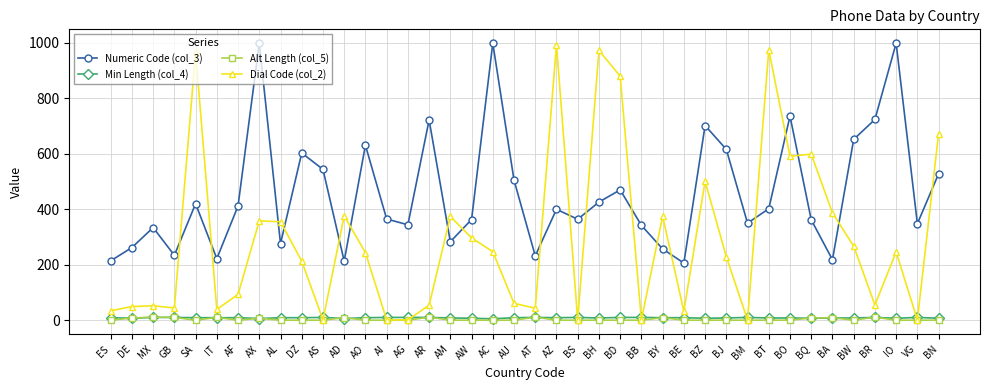

How many data points does each series have?

40